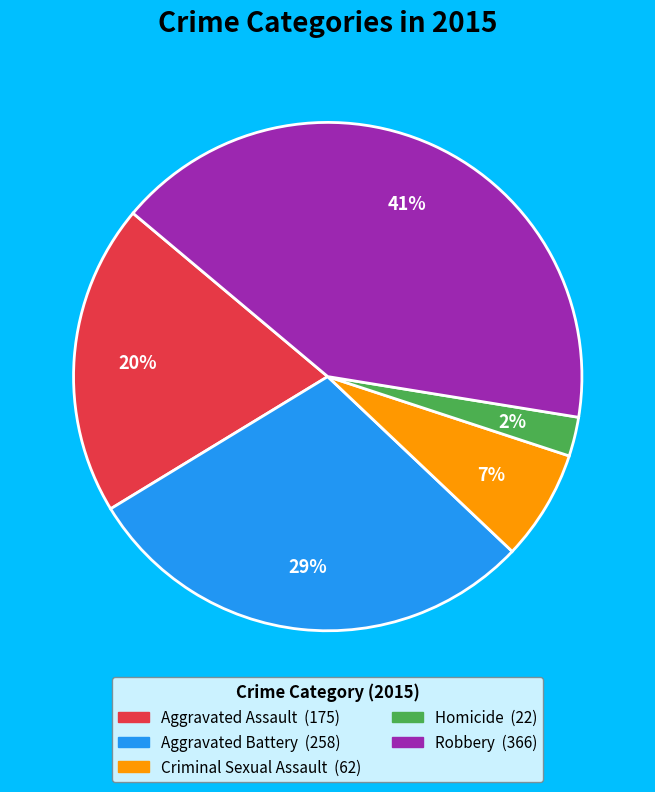

Is Criminal Sexual Assault the majority of the pie?

No